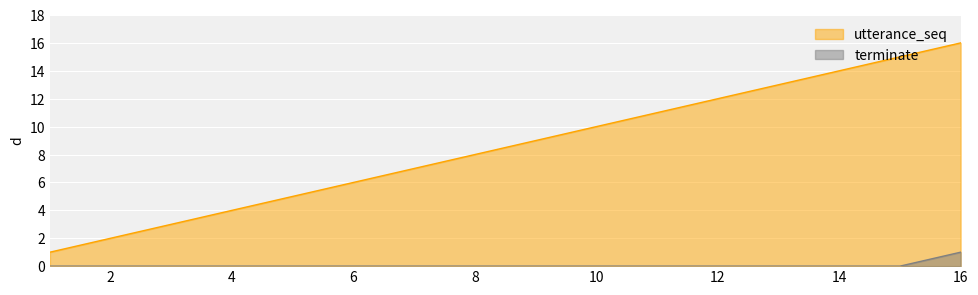

What is the sum of the utterance_seq values at 2 and 11?

13